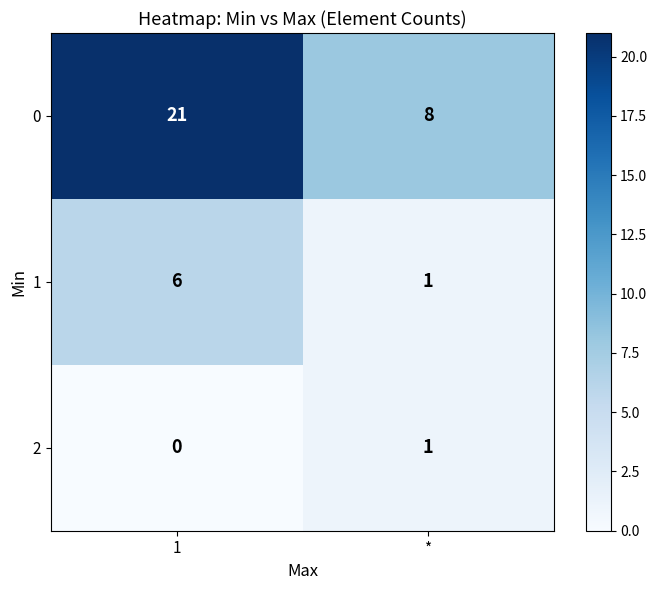

At which label does 1 reach its minimum?

*